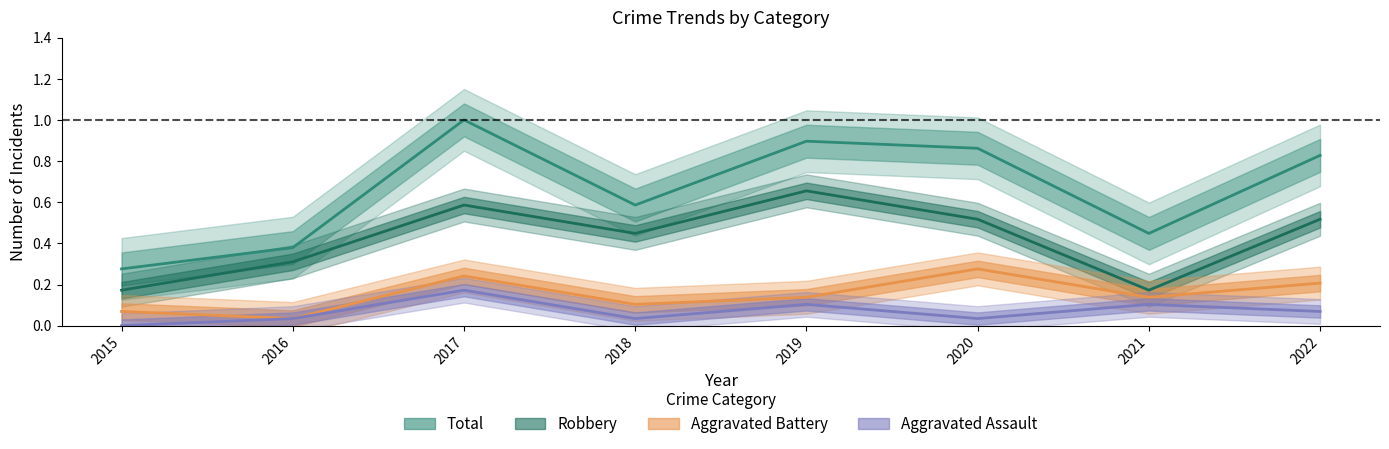

What are all the series names shown in the legend?

Aggravated Assault, Aggravated Battery, Robbery, Total